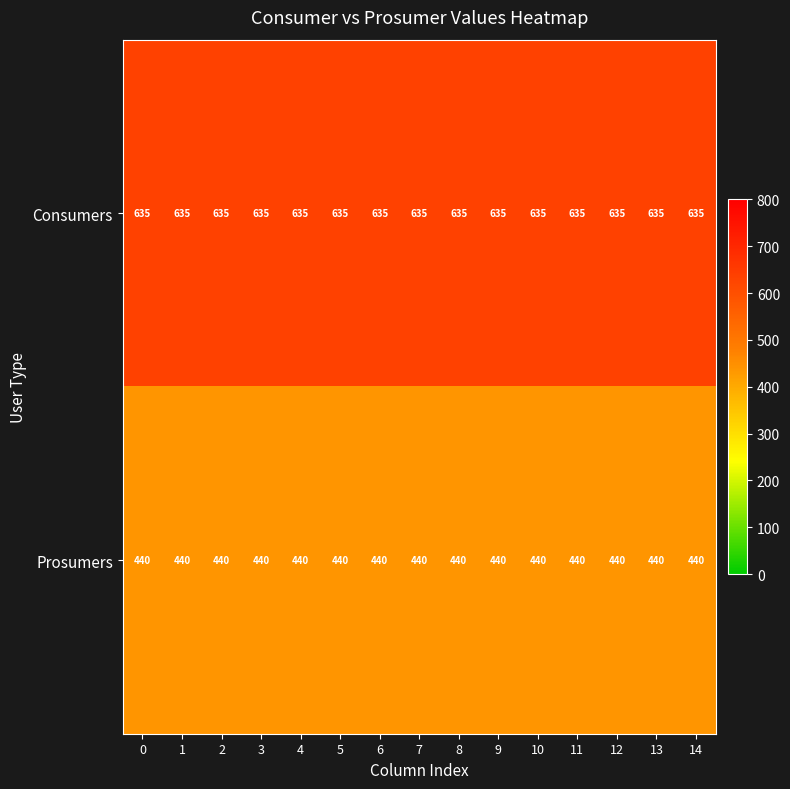

At how many categories does at least one series exceed 603?

15